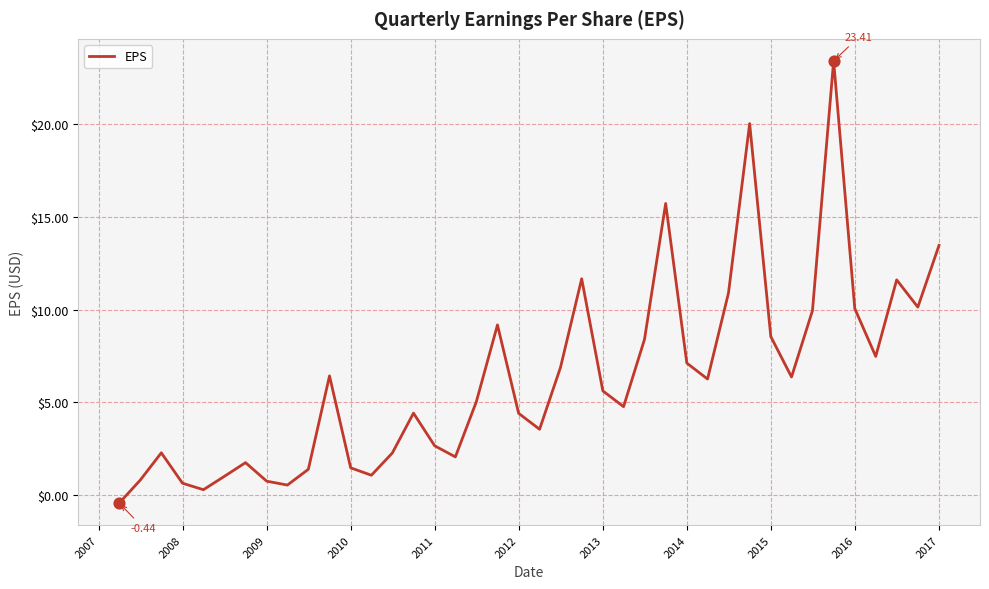

How many lines are shown in the chart?

1